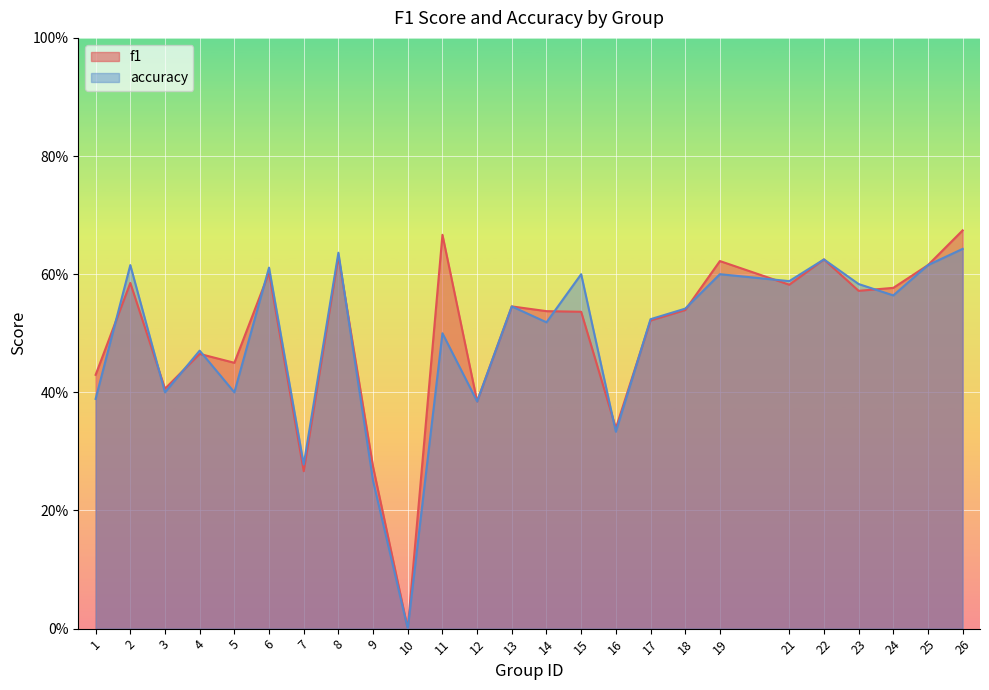

How many intersections are there between accuracy and f1?

12